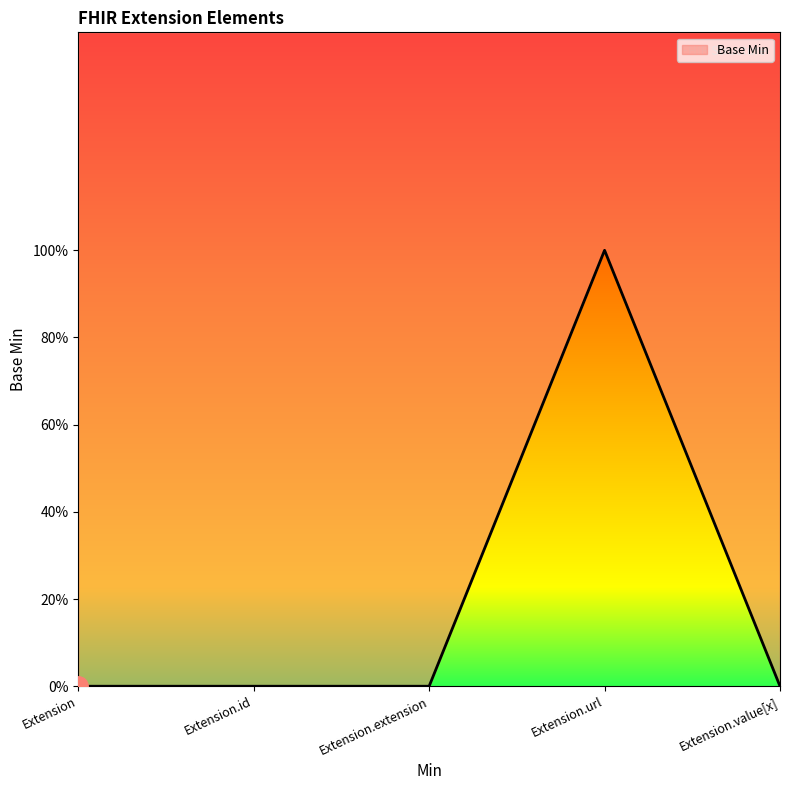

The chart shows a value of 1 at Extension.url. True or false?

True